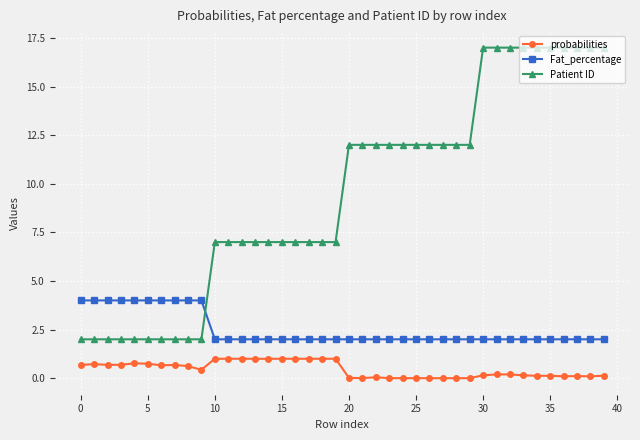

True or false: probabilities and Patient ID cross at least once.

False